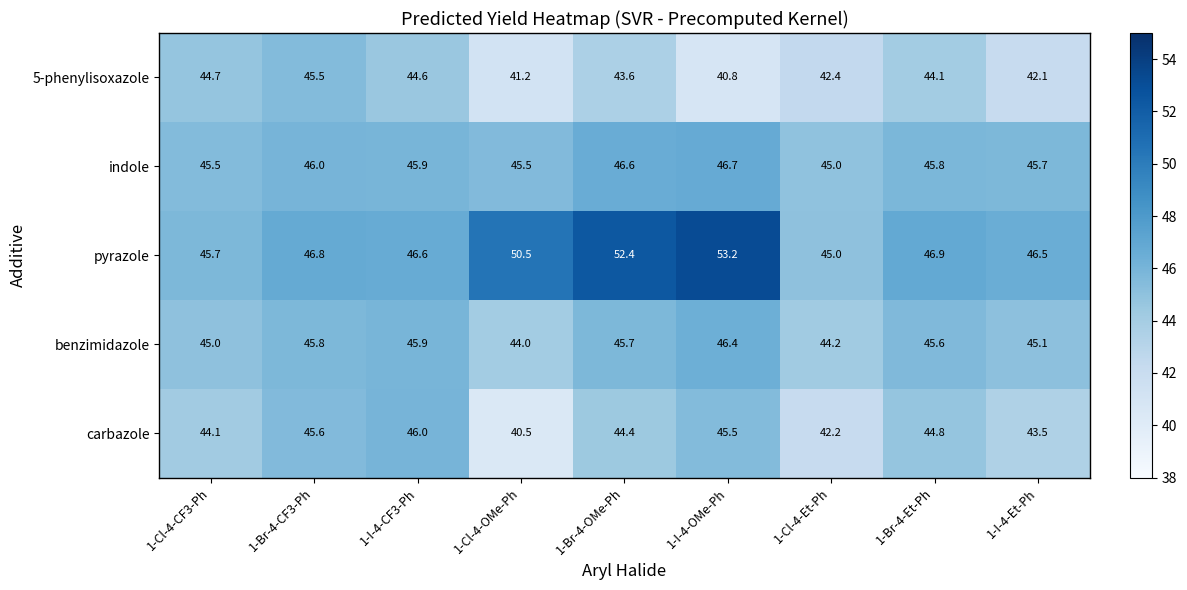

What is the difference between the highest and lowest values at 1-I-4-CF3-Ph?

2.0